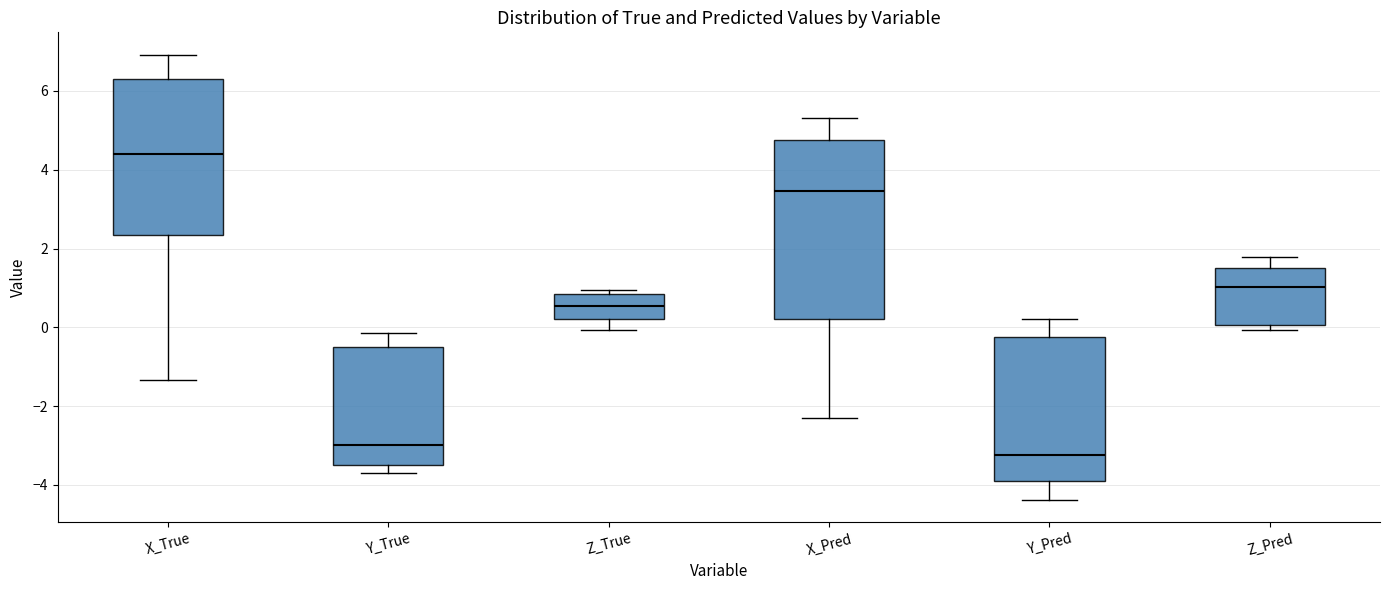

Which box has the lowest median line?

Y_Pred